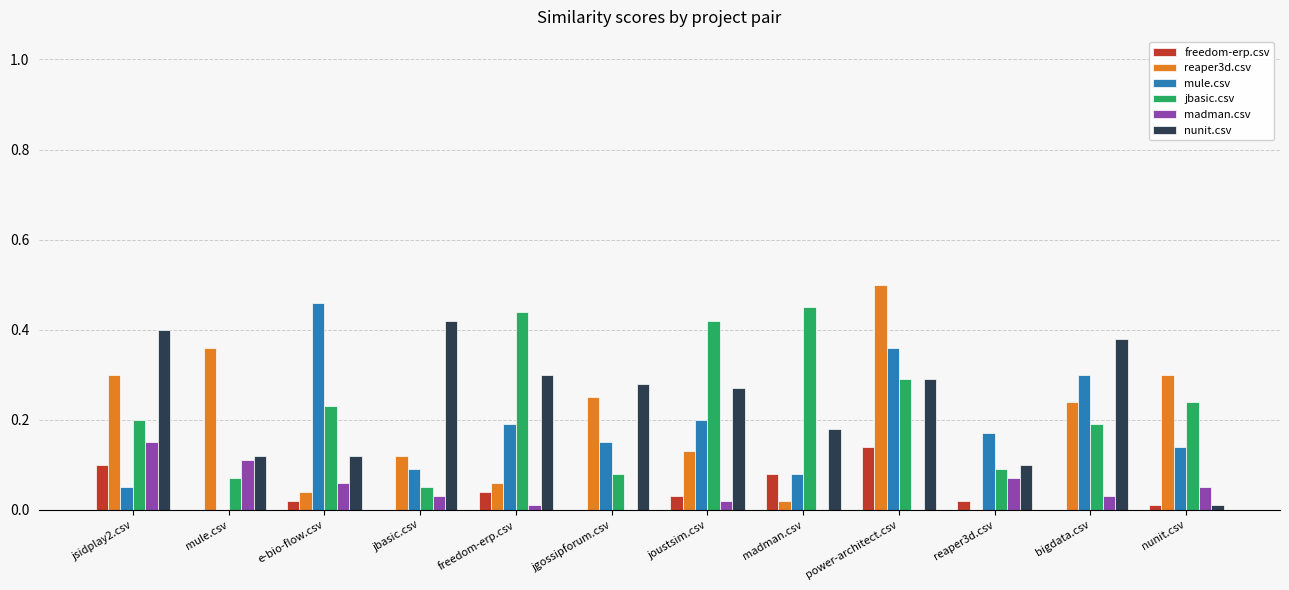

At which category is the sum across all series the highest?

power-architect.csv